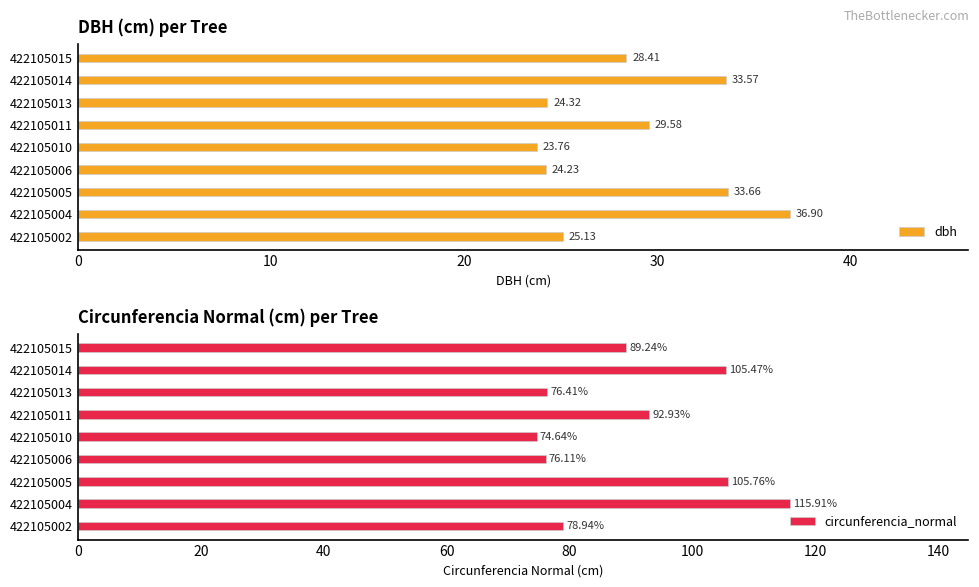

What is the difference between the circunferencia_normal values at 422105010 and 422105014?

30.8